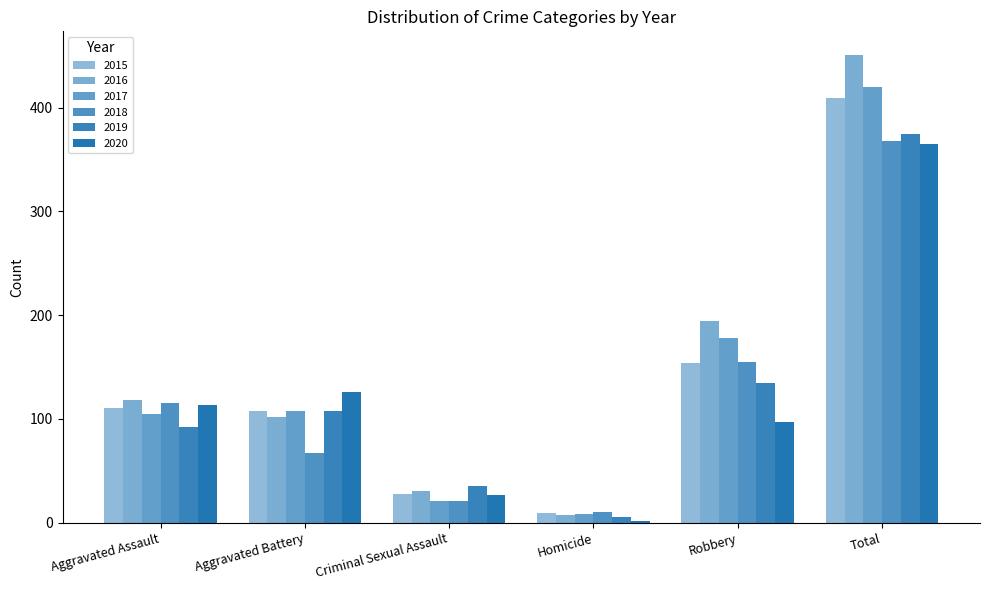

List the labels in order of 2019 value, largest first.

Total, Robbery, Aggravated Battery, Aggravated Assault, Criminal Sexual Assault, Homicide